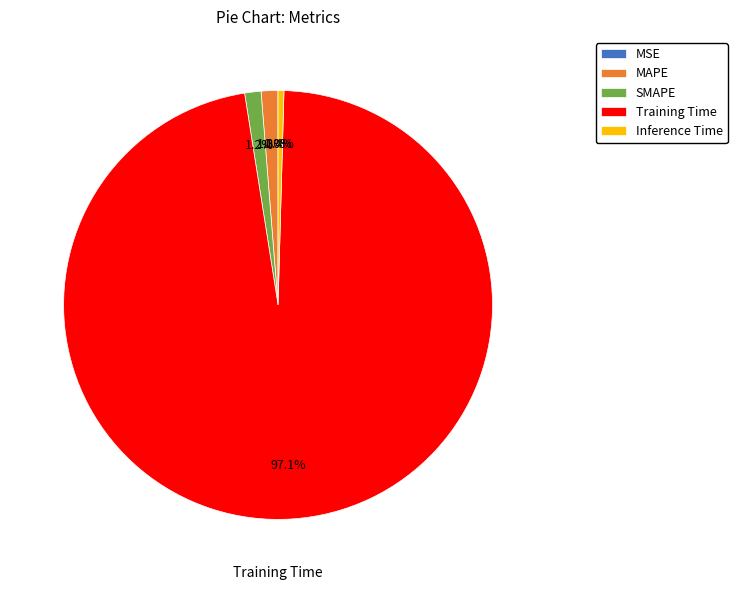

What is the majority slice?

Training Time